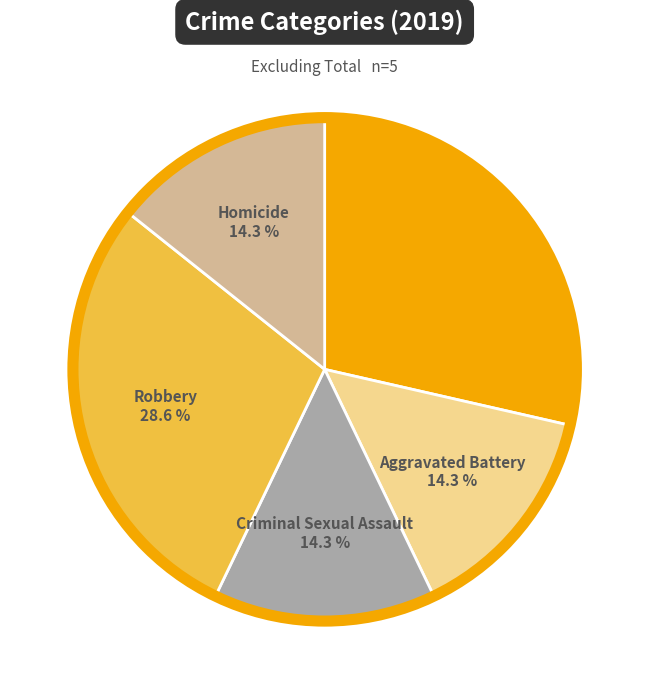

How many segments does this pie chart have?

5